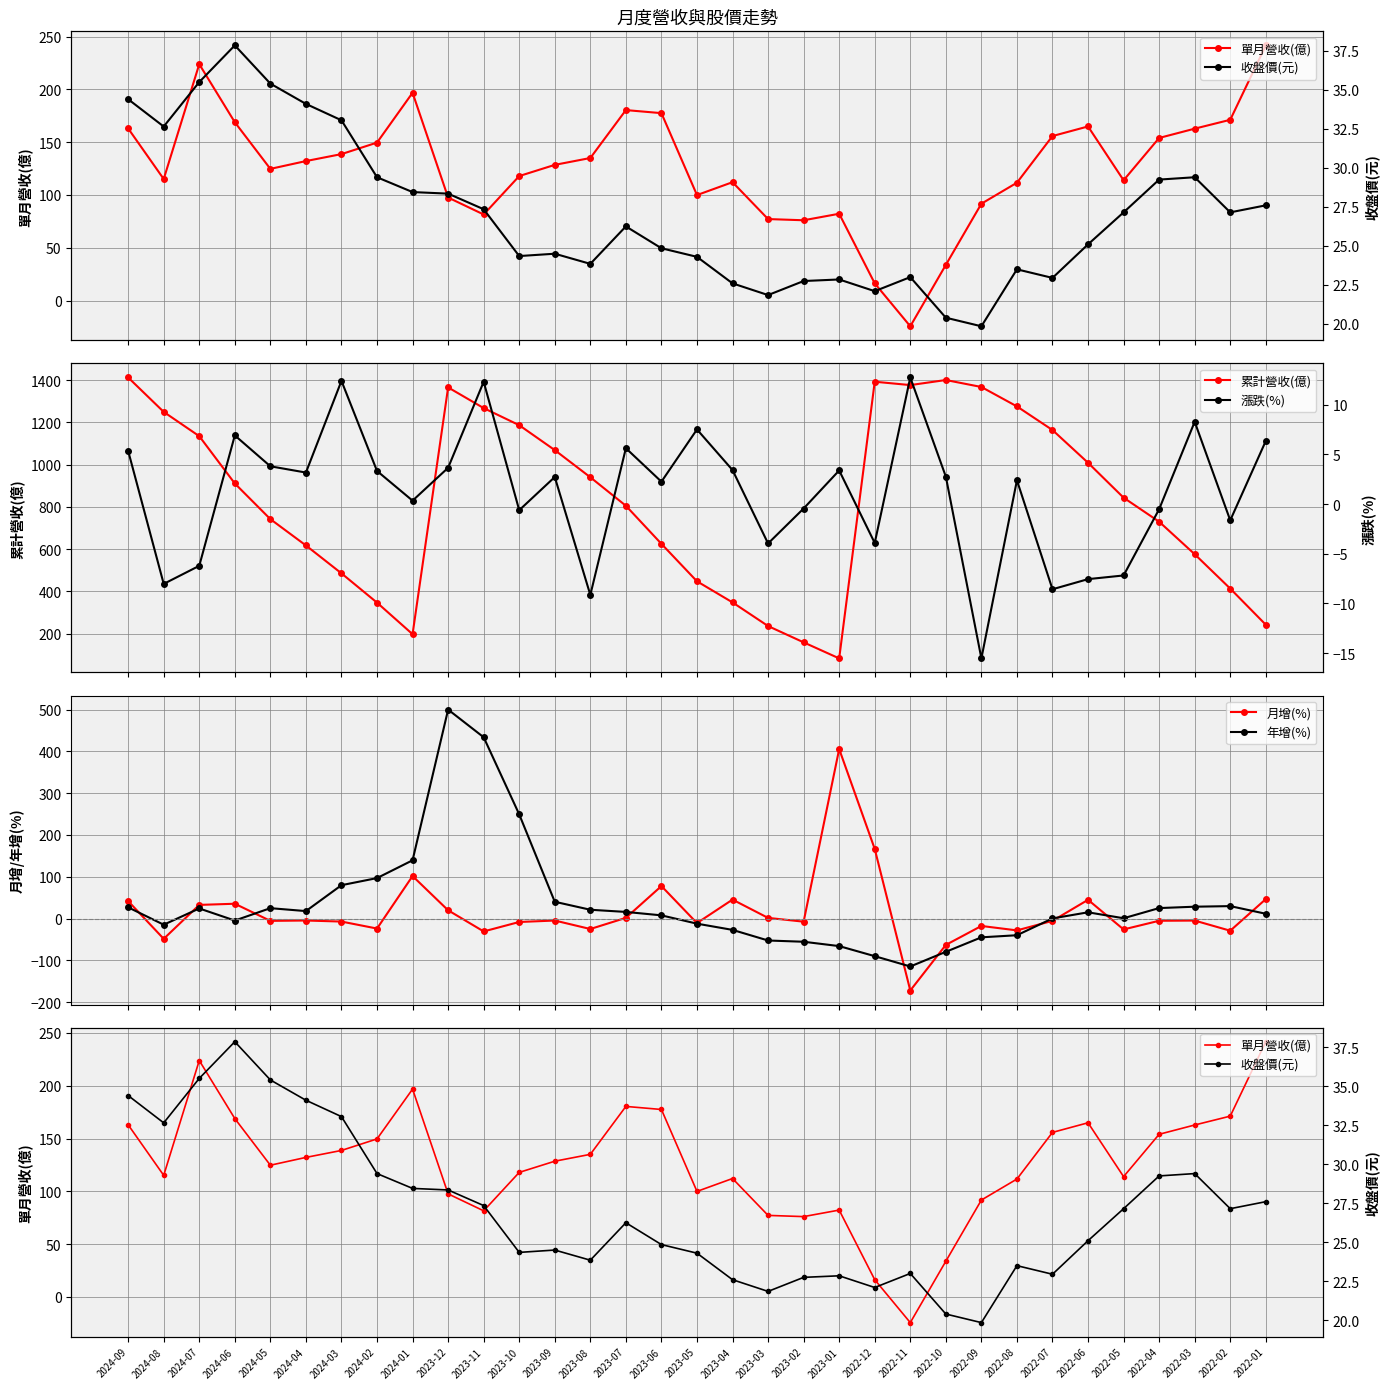

Count the number of data series in this chart.

6